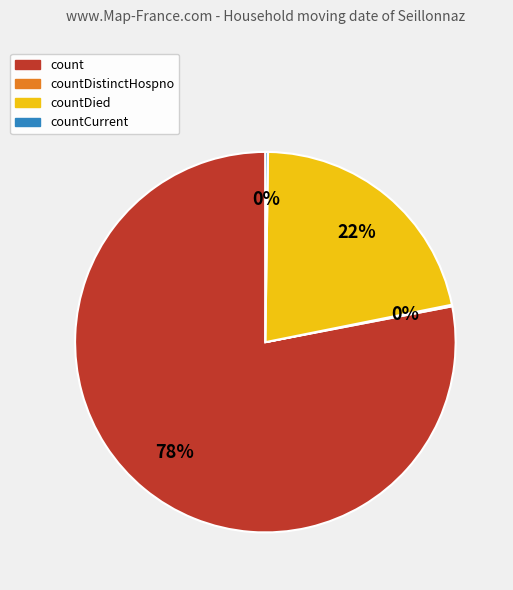

To the nearest percent, what is the average slice percentage?

25%